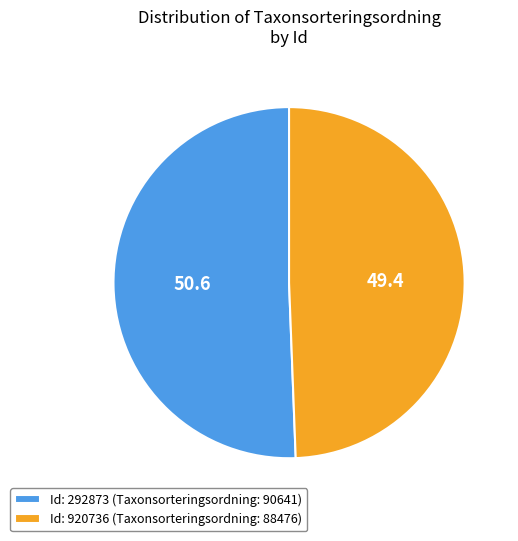

How many segments does this pie chart have?

2